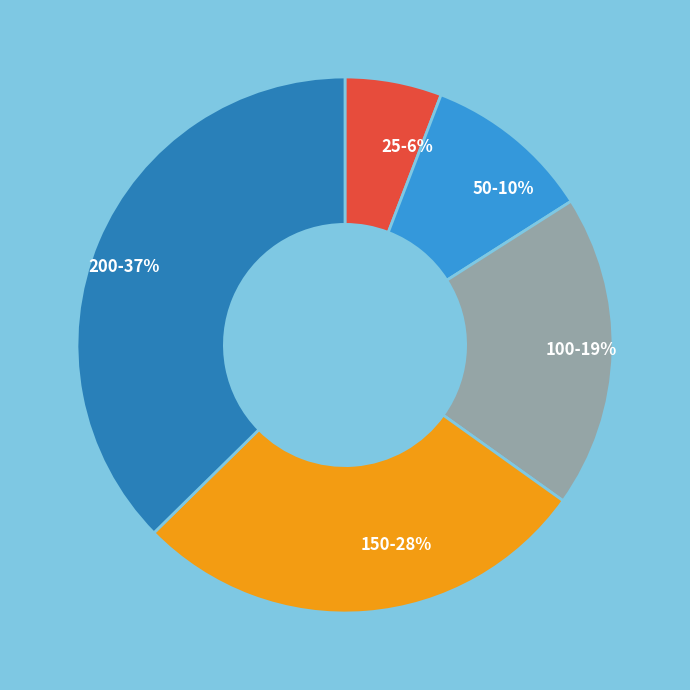

The 200 slice represents 43% of the pie. True or false?

False